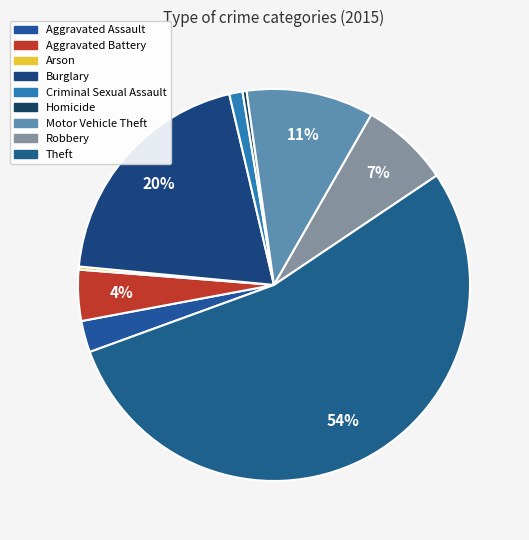

Combined, what portion of the pie is Burglary and Arson?

20.1%